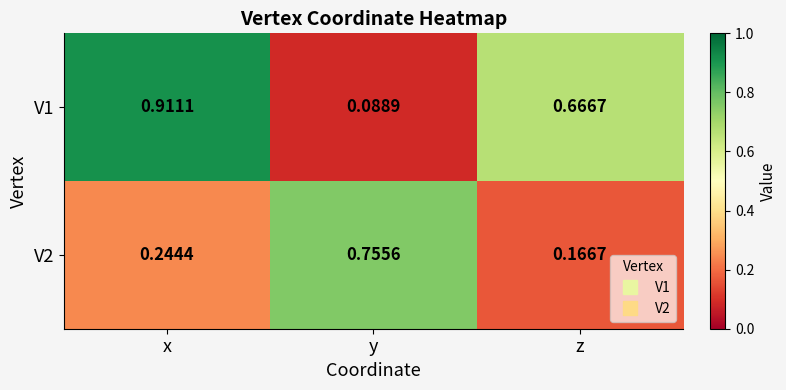

Is the value of V2 at y greater than the value of V1 at z?

Yes